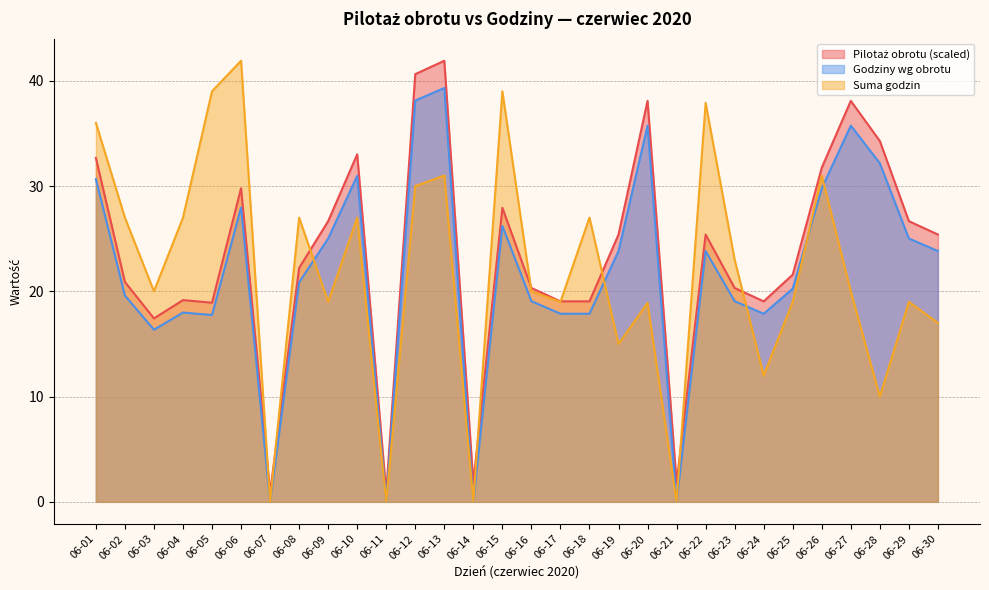

What is the sum of the Godziny wg obrotu values at 06-28 and 06-01?

62.8